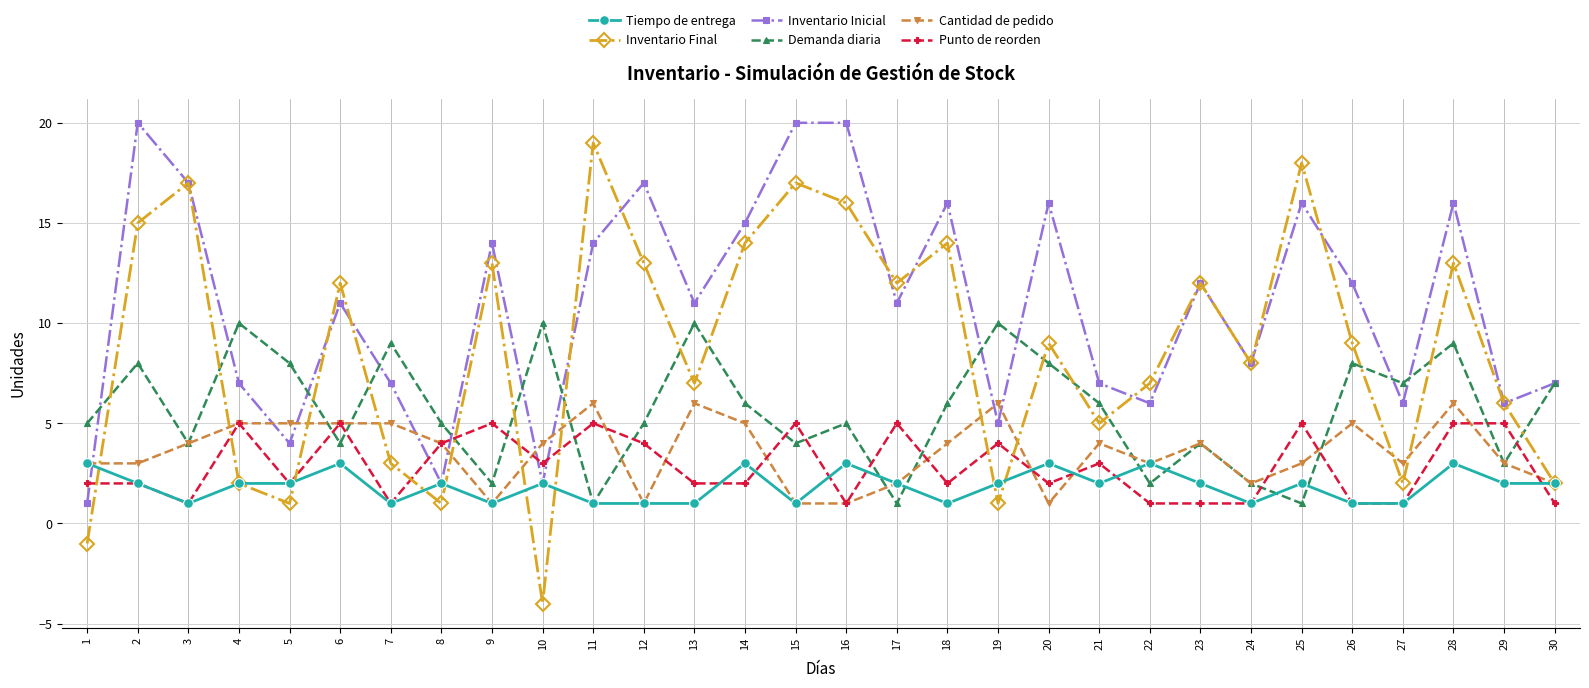

What are all the series names shown in the legend?

Tiempo de entrega, Inventario Final, Inventario Inicial, Demanda diaria, Cantidad de pedido, Punto de reorden